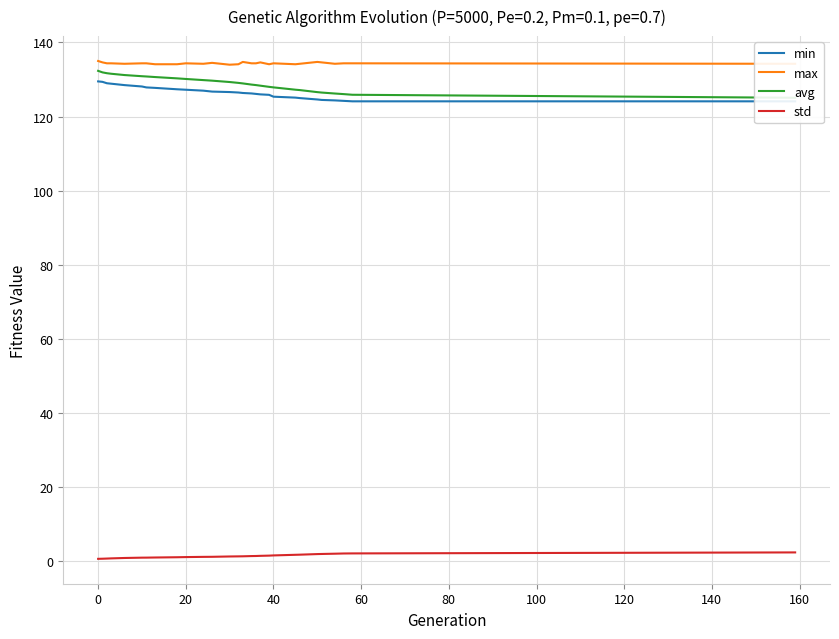

True or false: max and std intersect in this chart.

False